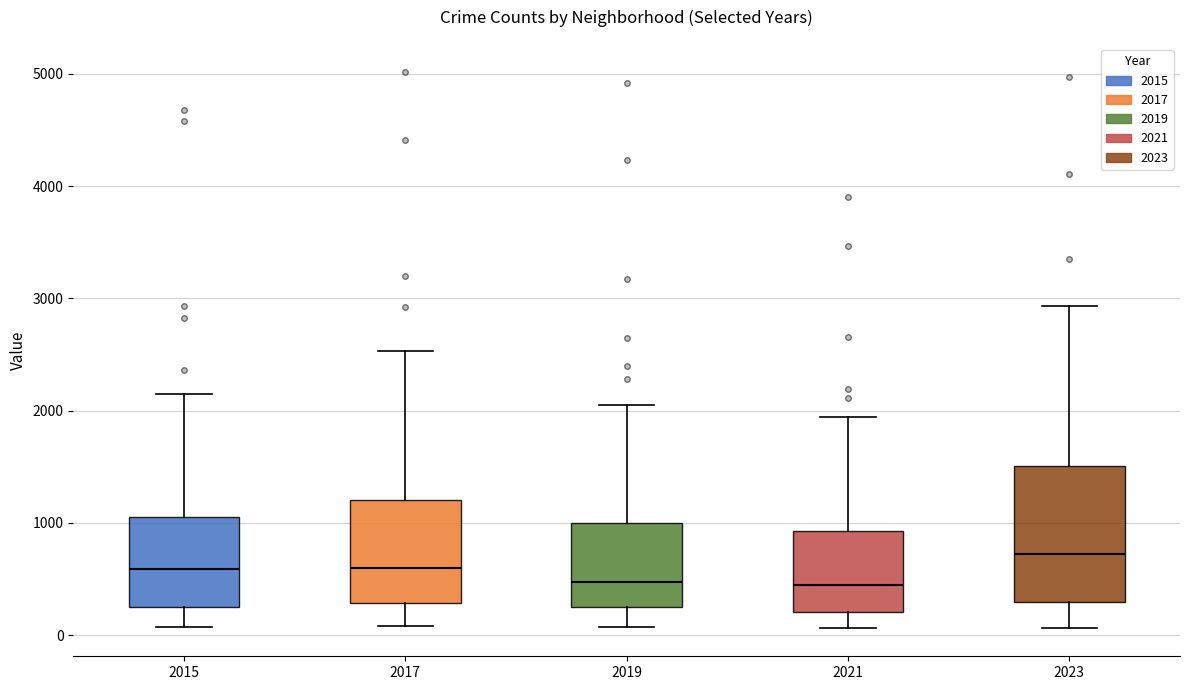

Which box is the tallest, from its lower edge to its upper edge?

2023